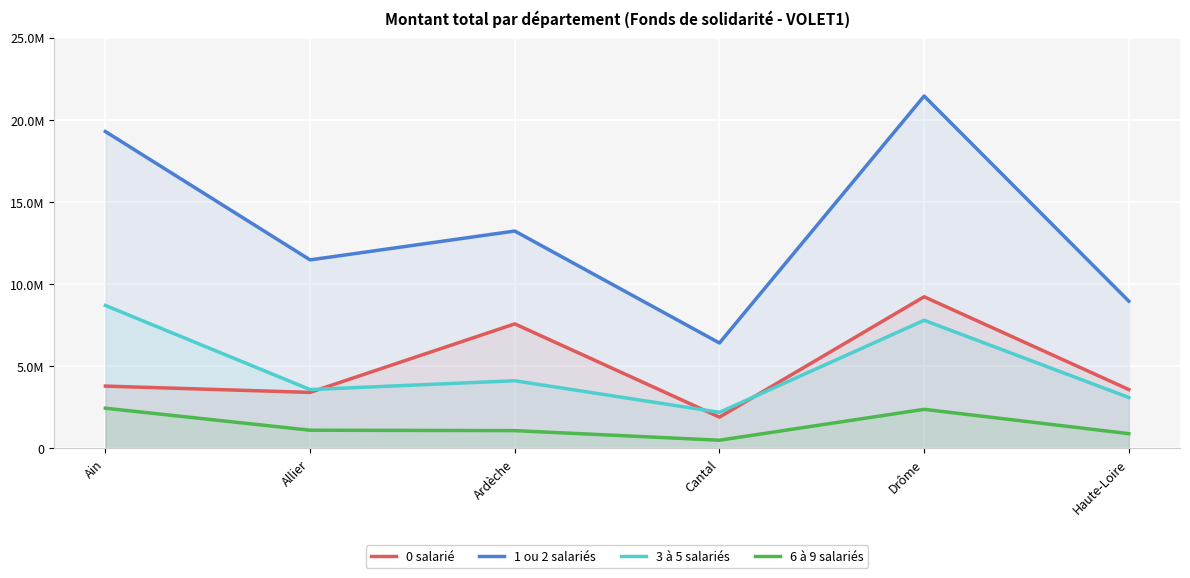

How many data points in 0 salarié are less than 3791562?

3